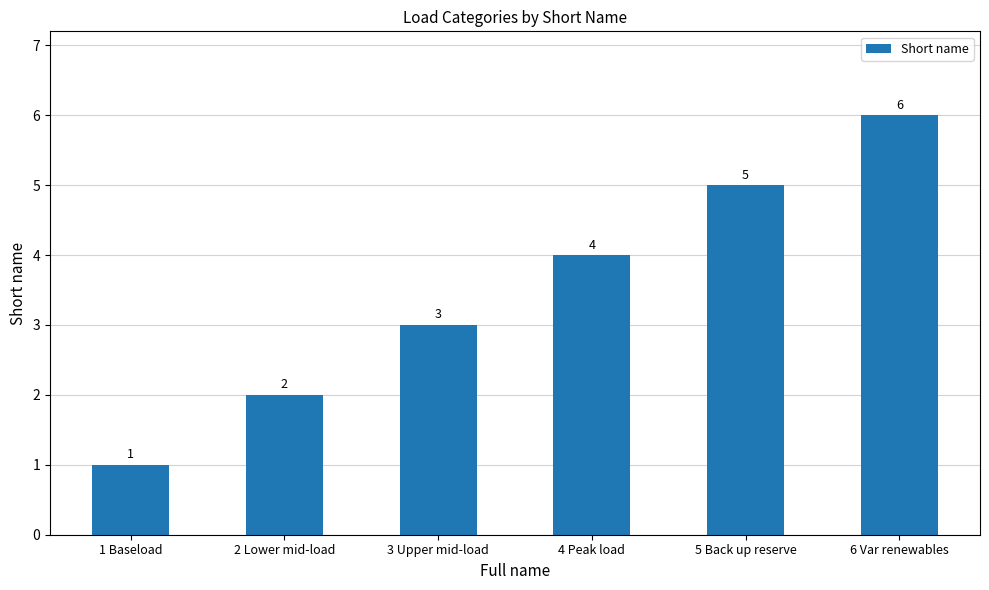

Between 6 Var renewables and 5 Back up reserve, which is larger?

6 Var renewables